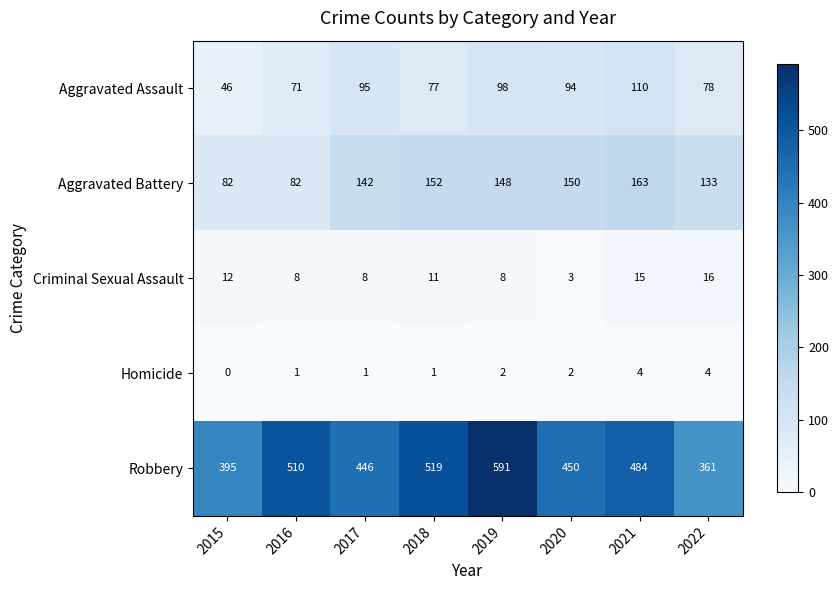

Which series has the largest total across all categories?

Robbery